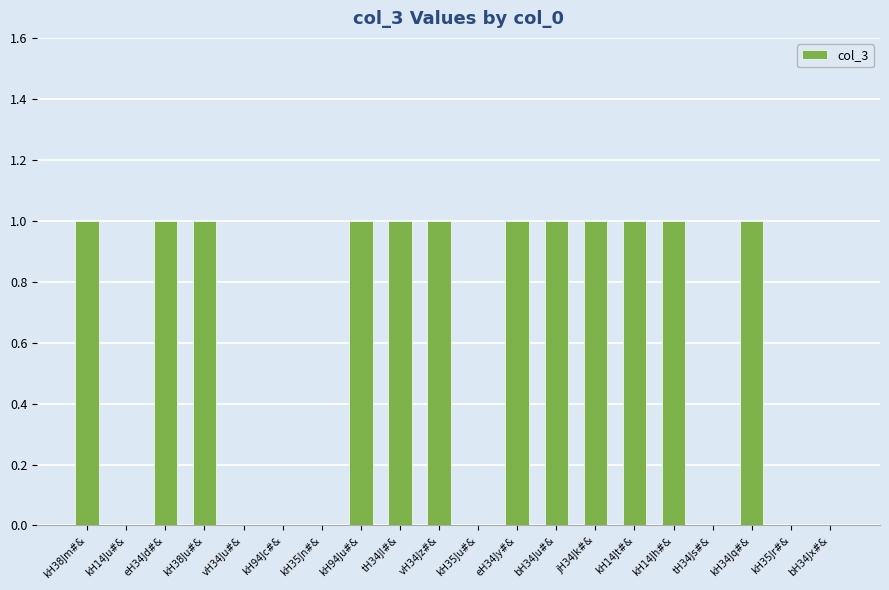

True or false: the data shows -1 at kH94Jc#&.

False